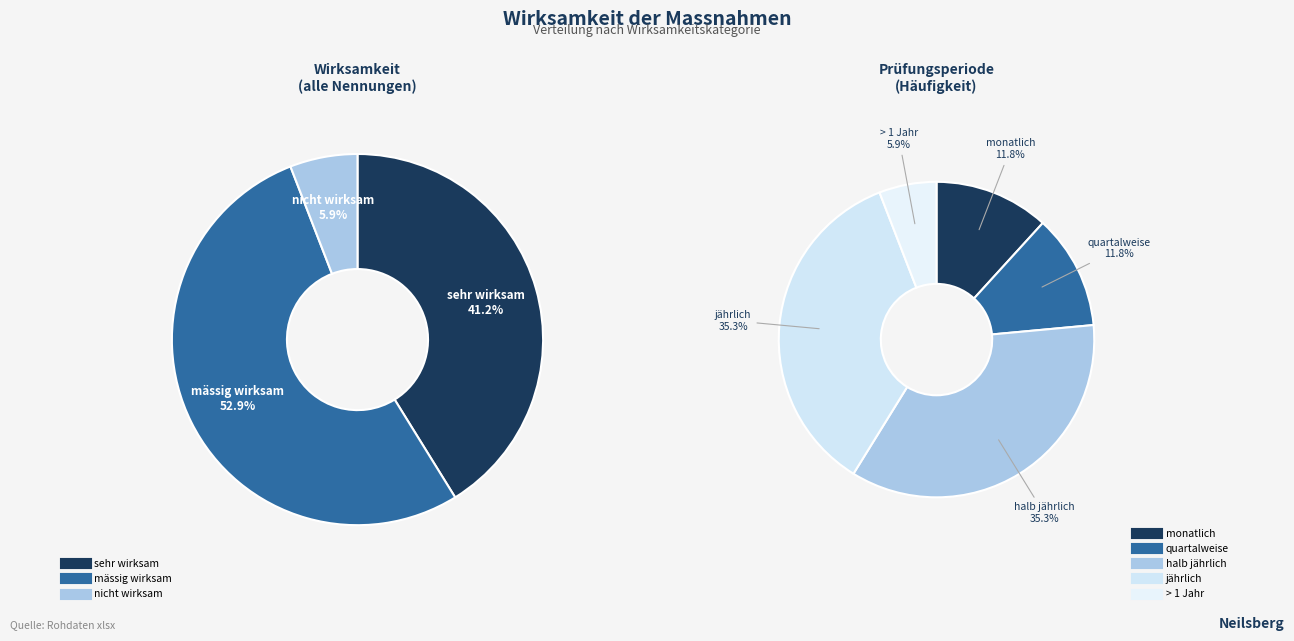

Is it true that mässig wirksam is 67% of the pie?

False